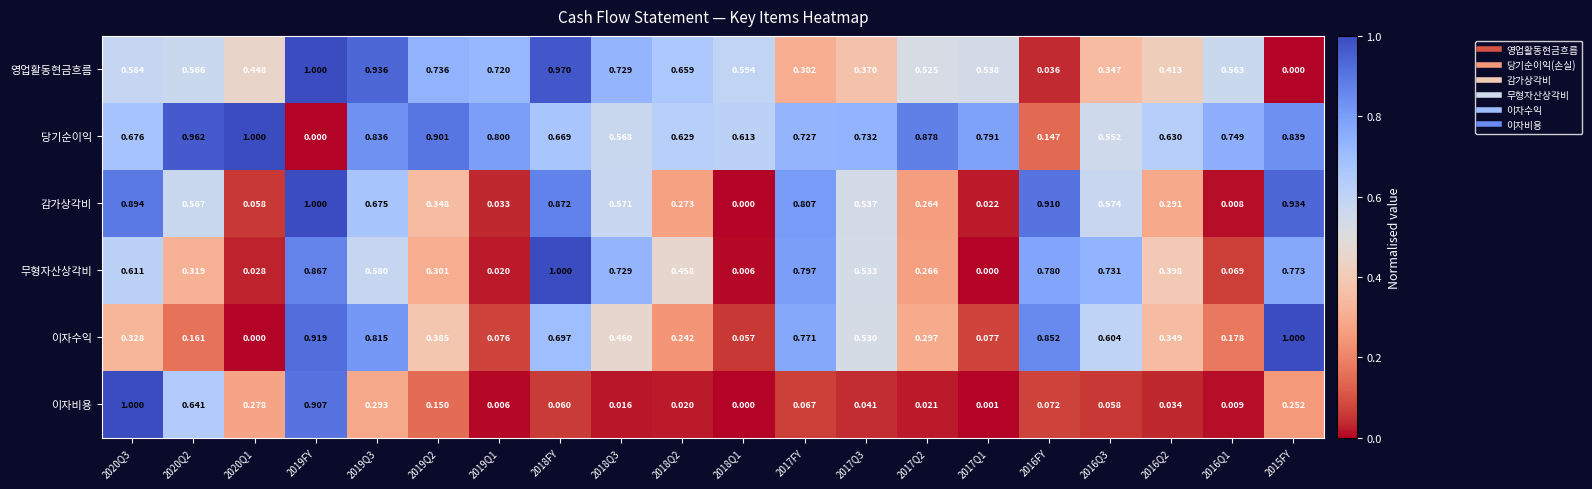

At 2020Q2, list the series in order from smallest to largest.

이자수익, 무형자산상각비, 영업활동현금흐름, 감가상각비, 이자비용, 당기순이익